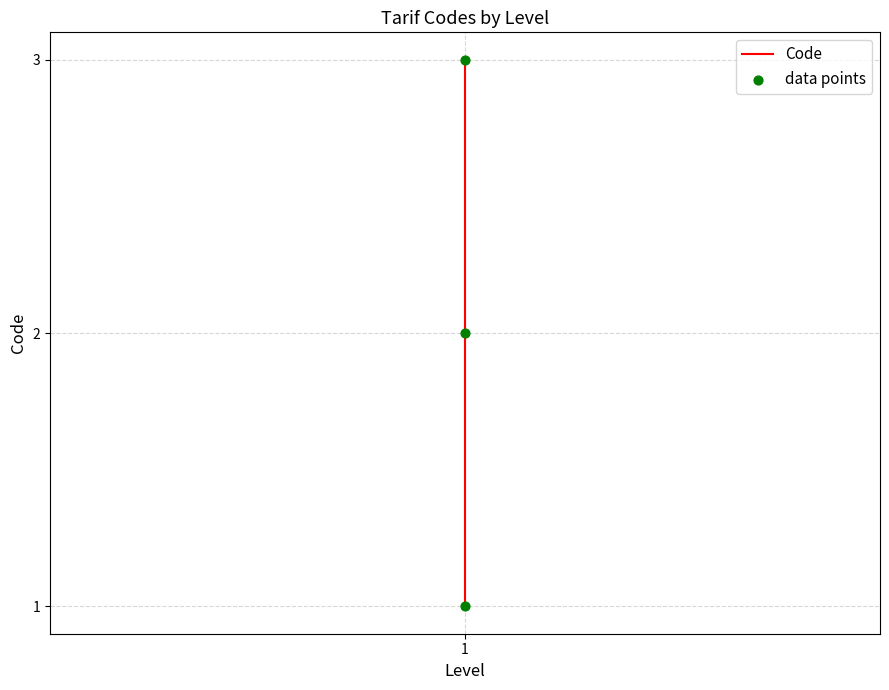

Which series reaches the maximum Y coordinate?

Code